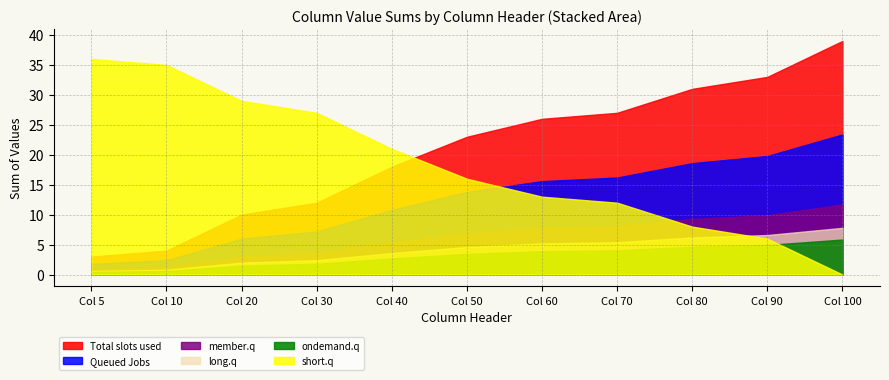

What is the maximum value for short.q?

36.0